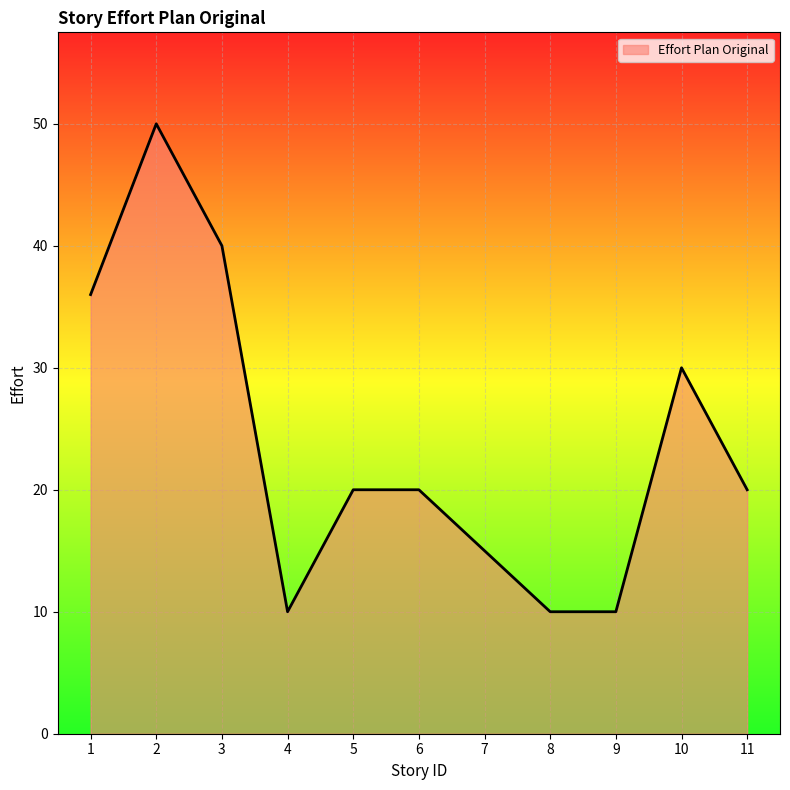

What is the greatest value displayed?

50